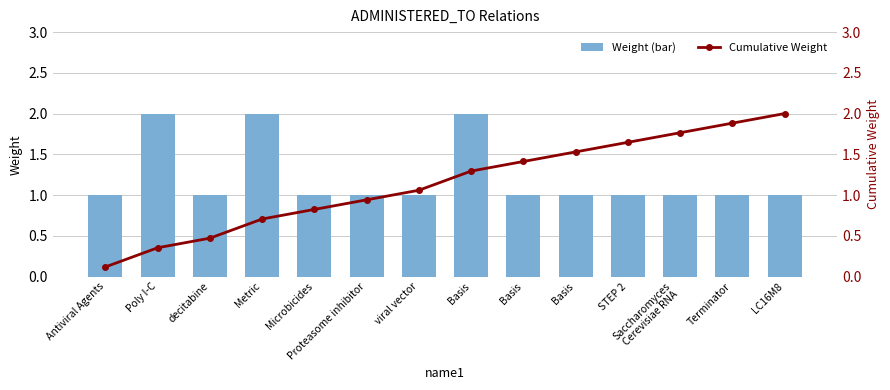

Where is Weight (bar) nearest to the value 1?

Antiviral Agents